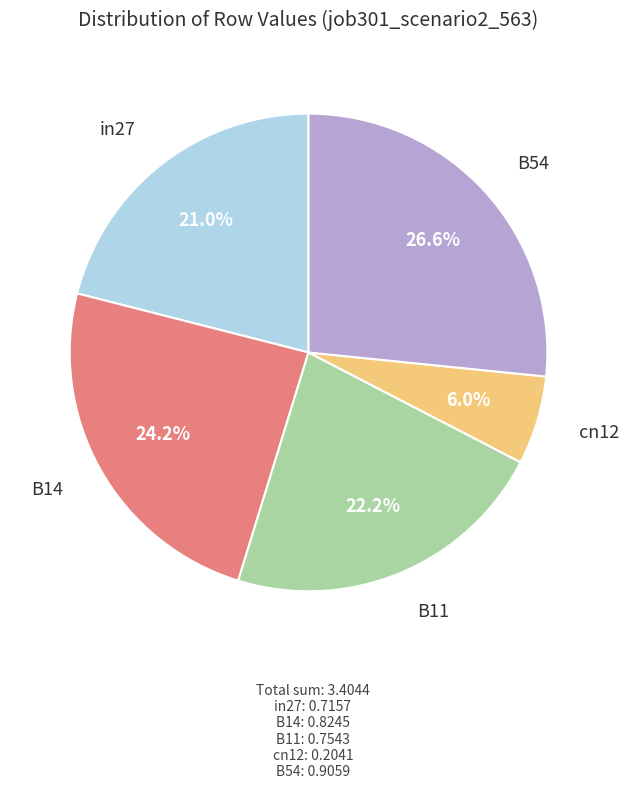

Is there any slice that represents more than half of the pie?

No